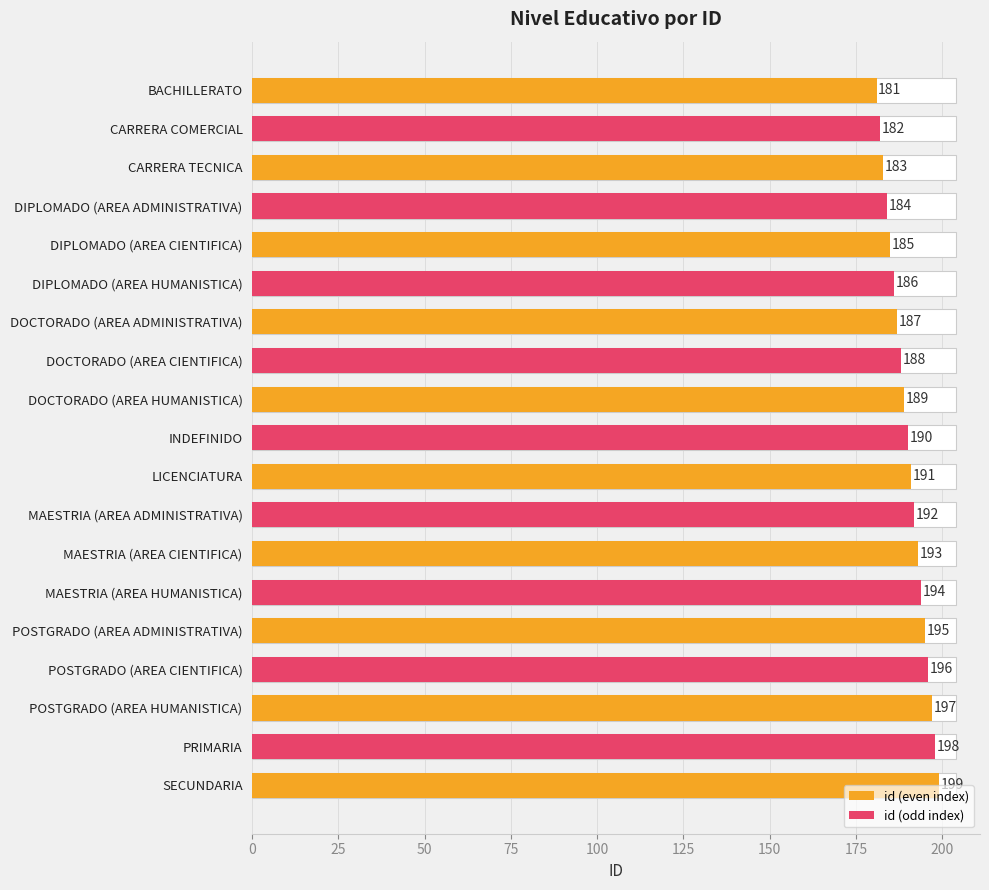

What is the sum of all values?

3610